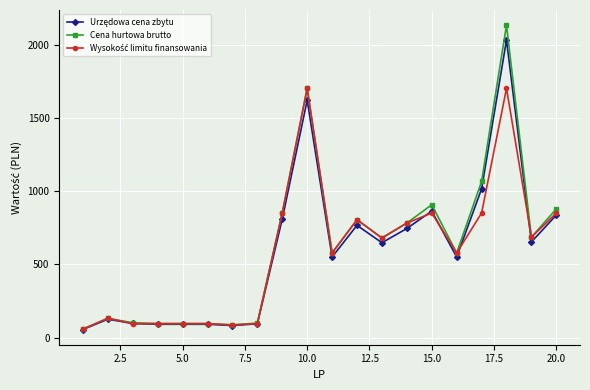

Does the chart have visible grid lines?

Yes